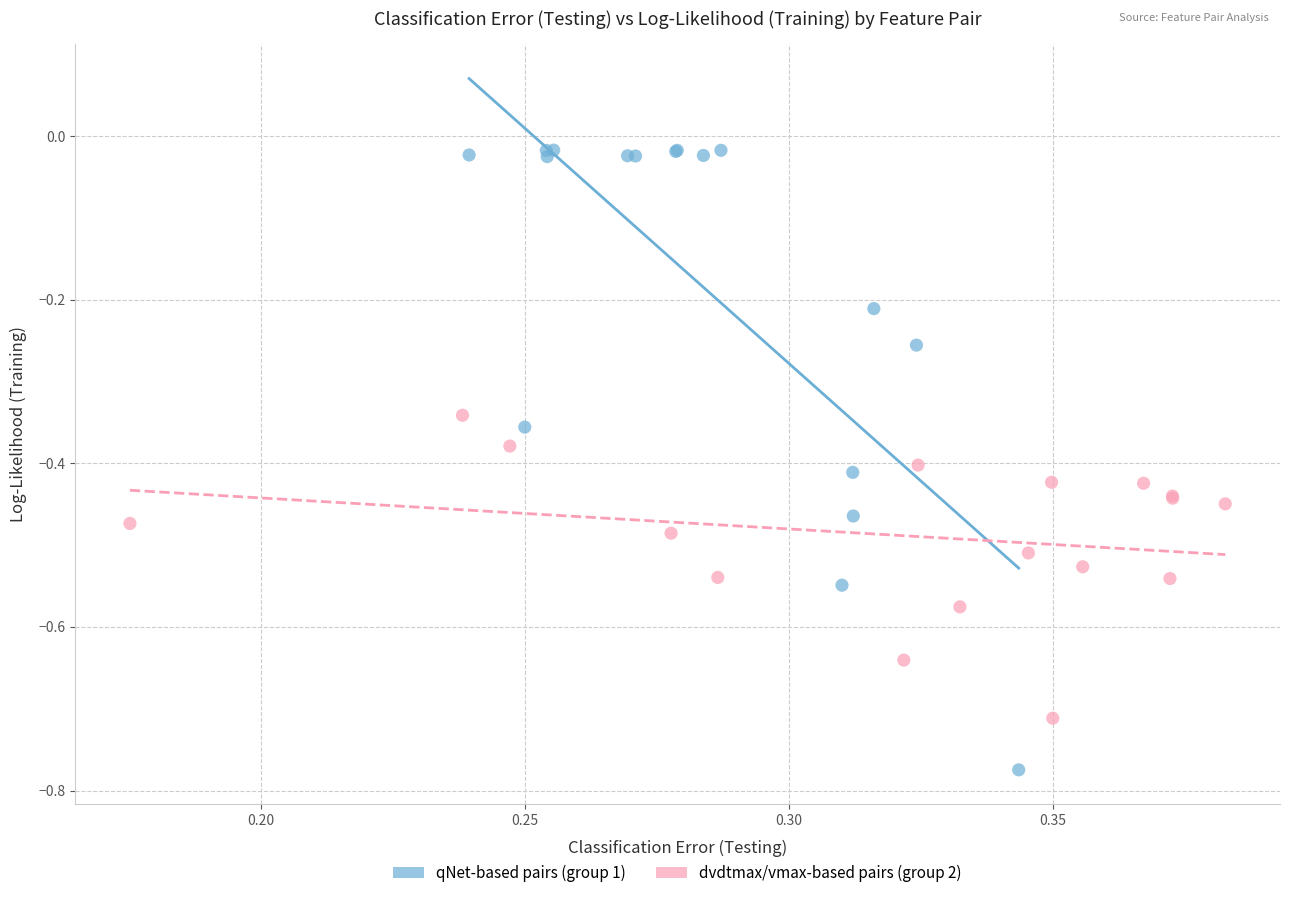

Which series reaches the maximum Y coordinate?

qNet-based pairs (group 1)